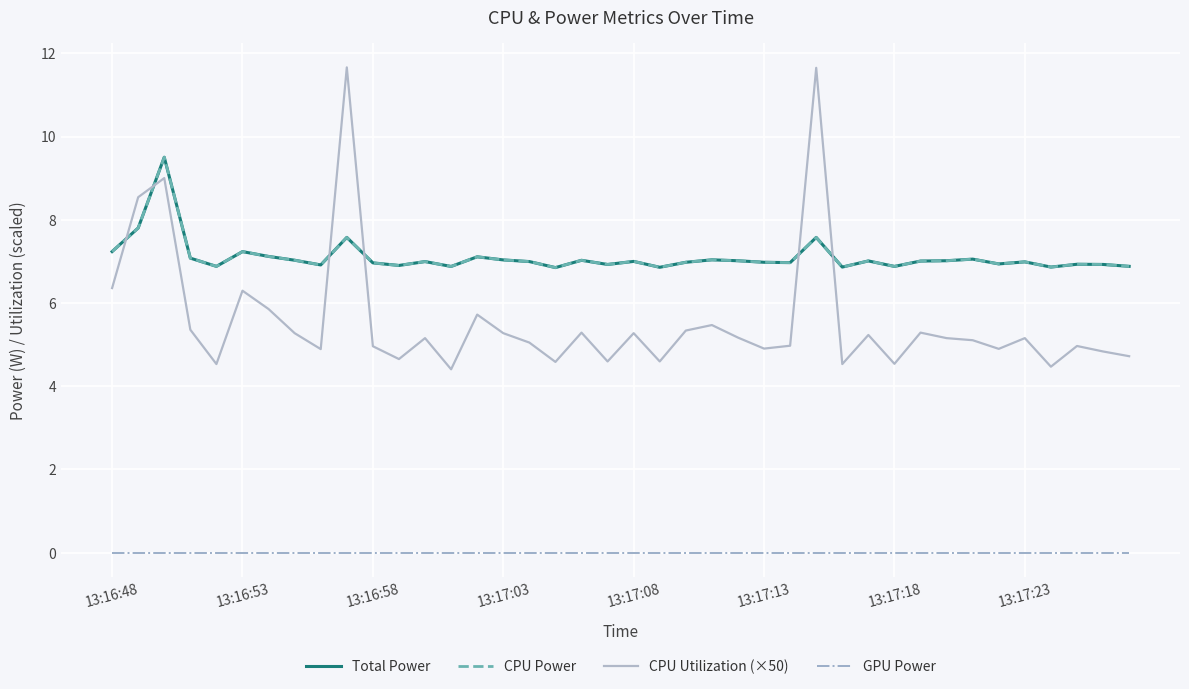

At how many categories does at least one series exceed 3?

40